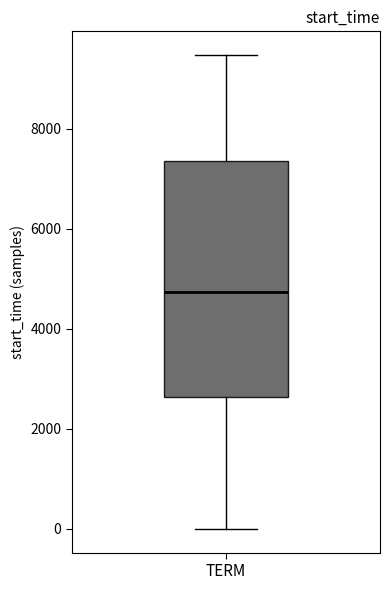

Transcribe this box plot: give where the median line is, the range the box spans, and where the two whiskers end, as read against the y-axis. The values are not printed on the chart, so give them approximately, as read against the axis.

median 4800, box 2600 to 7400, whiskers 0 to 9400